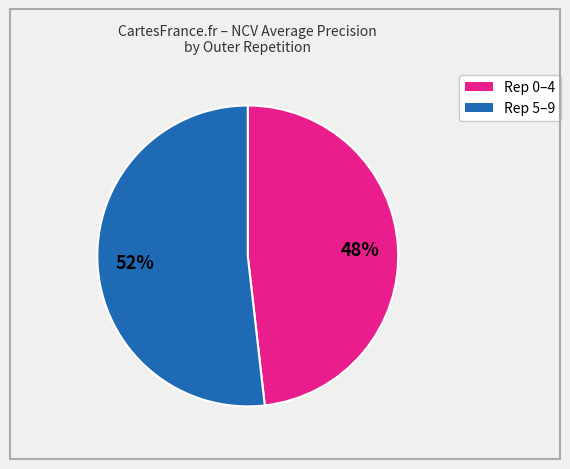

Does any single category account for the majority?

Yes